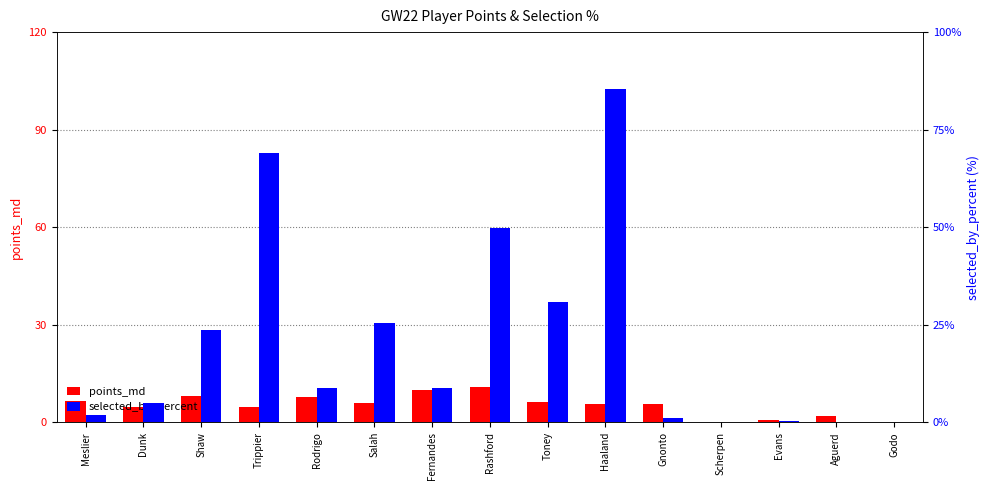

Which series has the largest total across all categories?

selected_by_percent